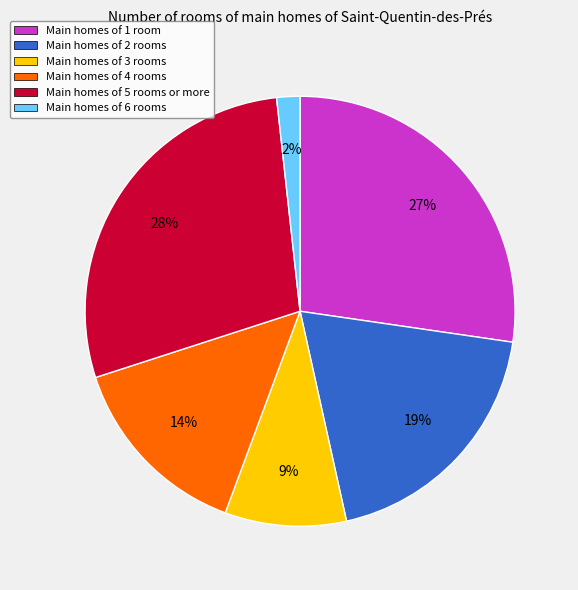

How many segments does this pie chart have?

6